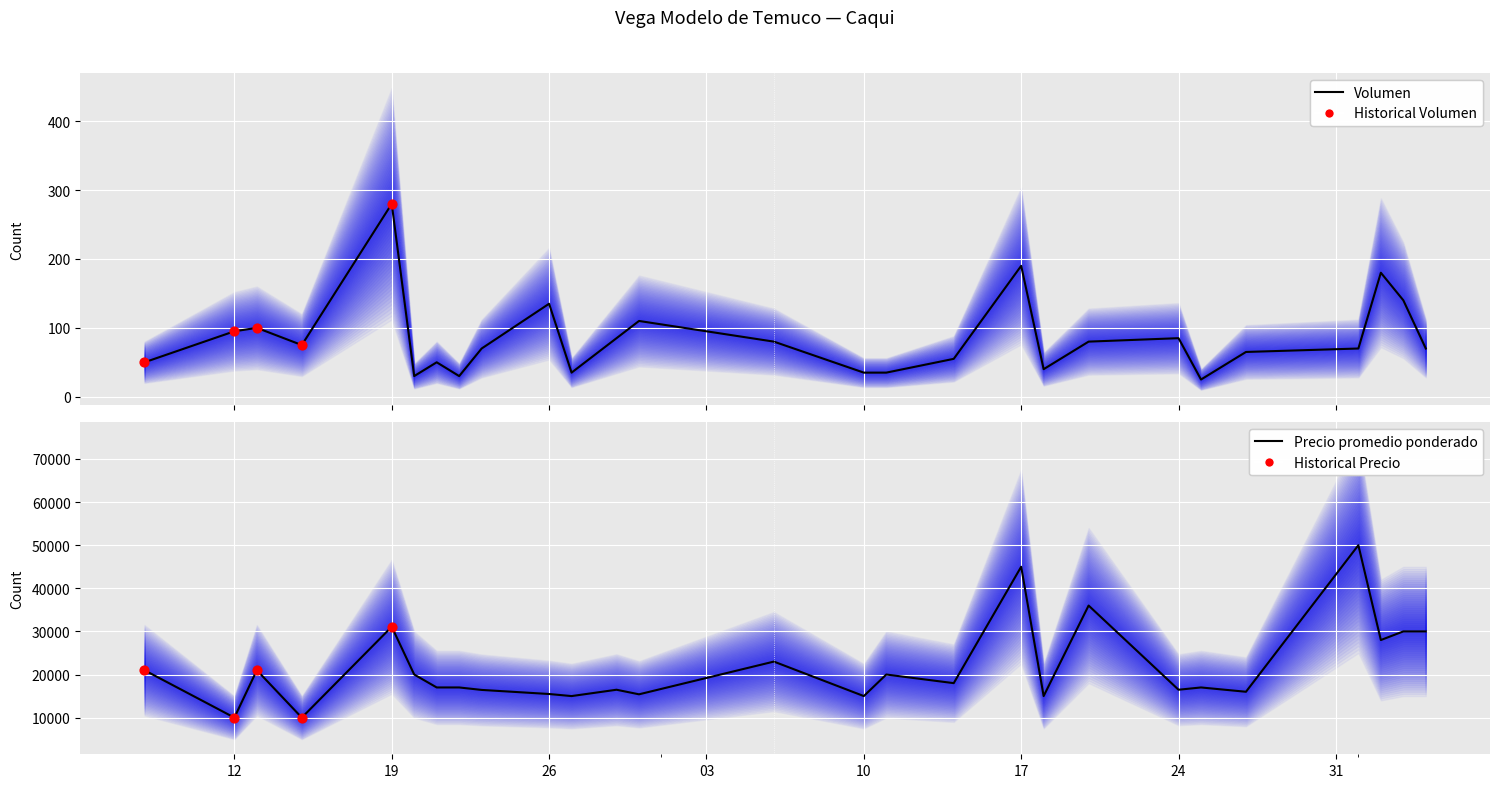

At which category is the sum across all series the highest?

2021-06-01